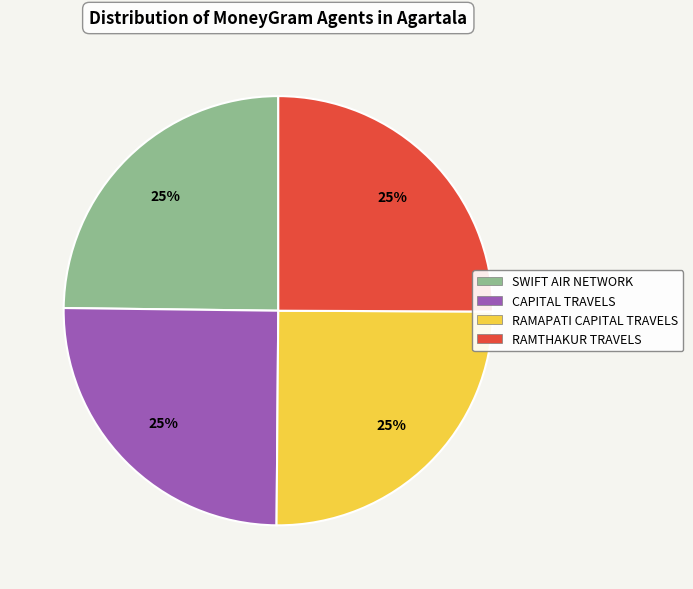

Is SWIFT AIR NETWORK the majority of the pie?

No